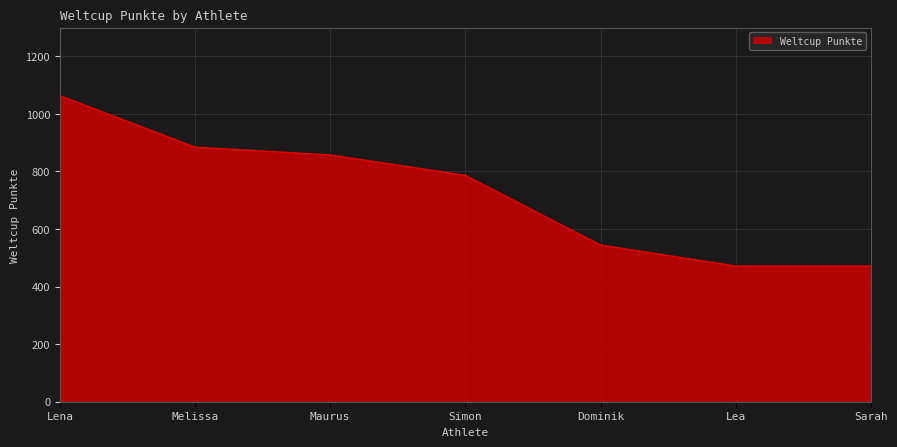

Reading left to right, extract all data points from this chart.

Lena=1063	Melissa=884	Maurus=857	Simon=786	Dominik=544	Lea=471	Sarah=471